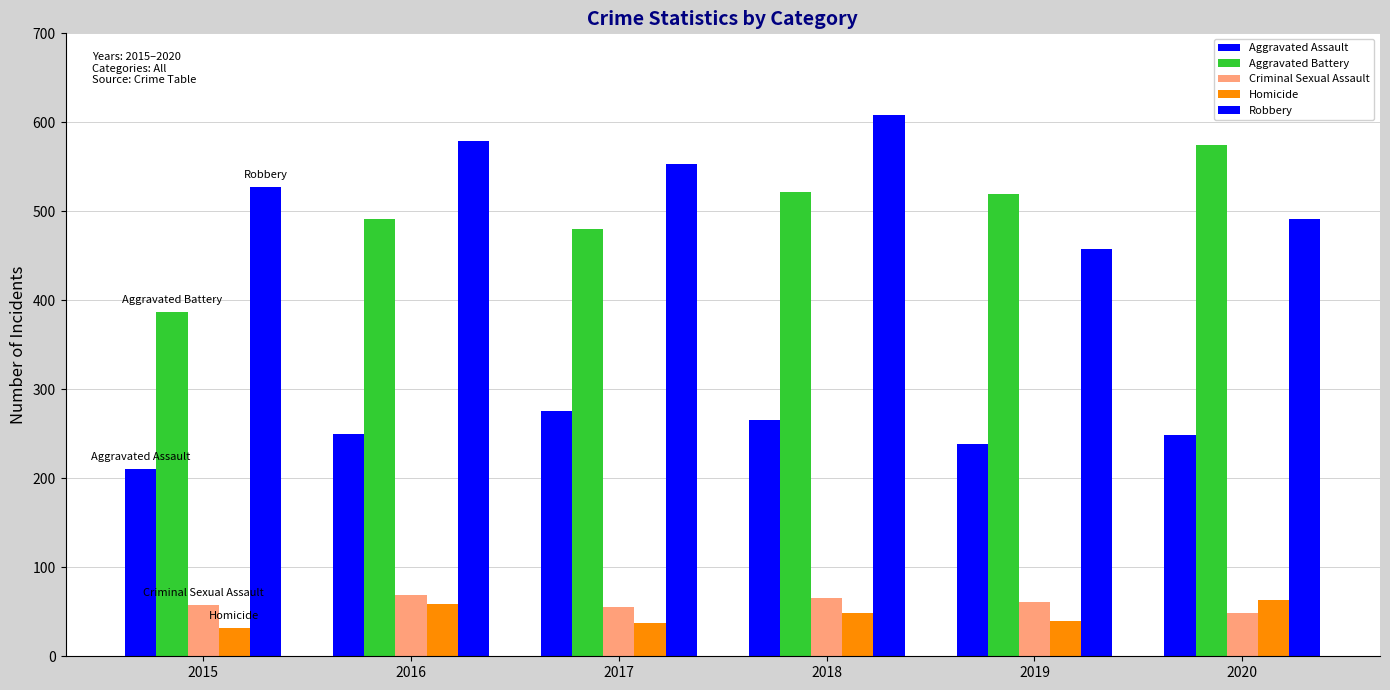

The value of Homicide at 2018 is 77. True or false?

False